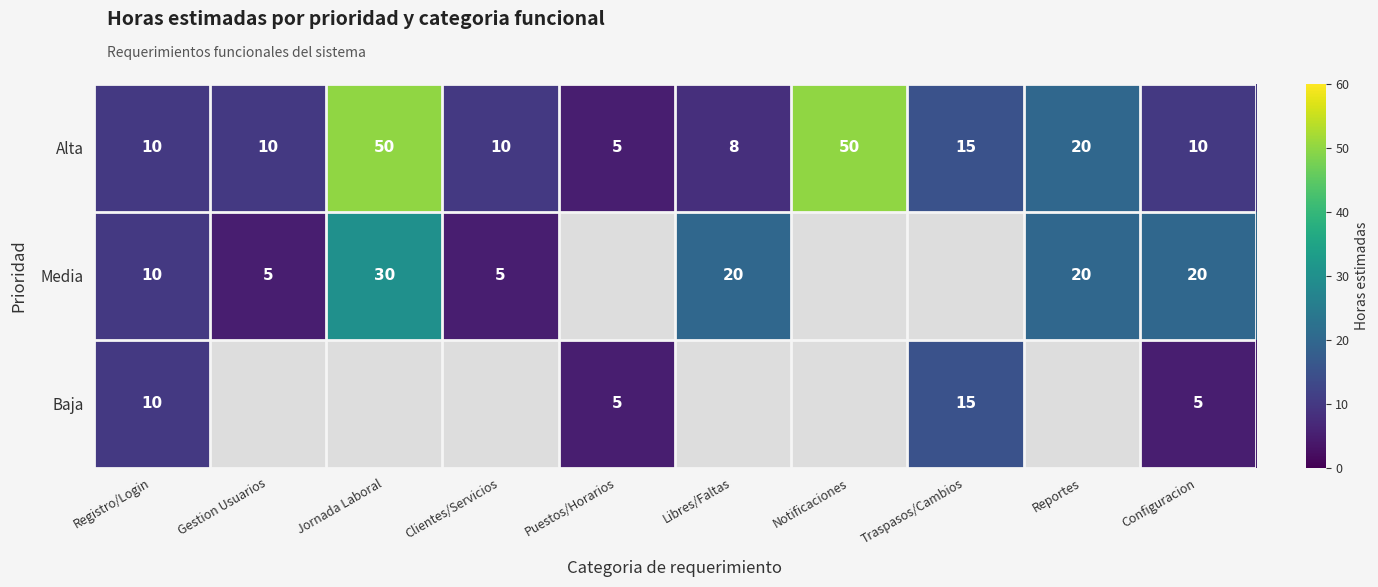

What is the minimum value shown in the chart?

5.0